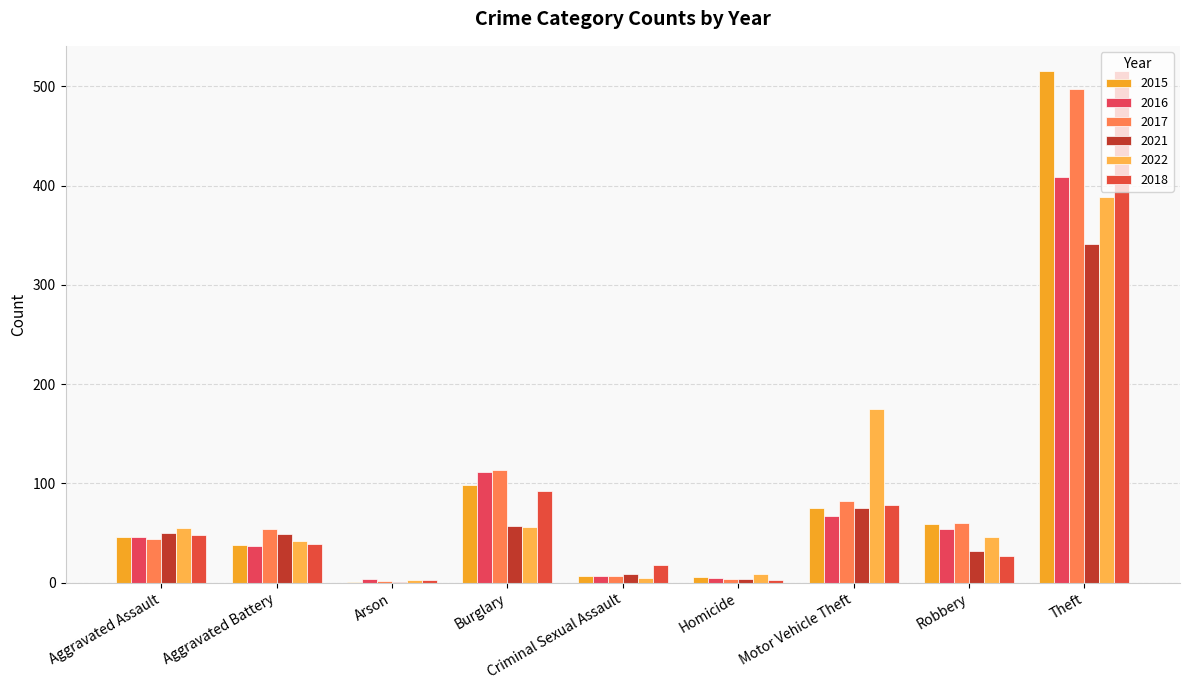

How many groups of bars are there?

9